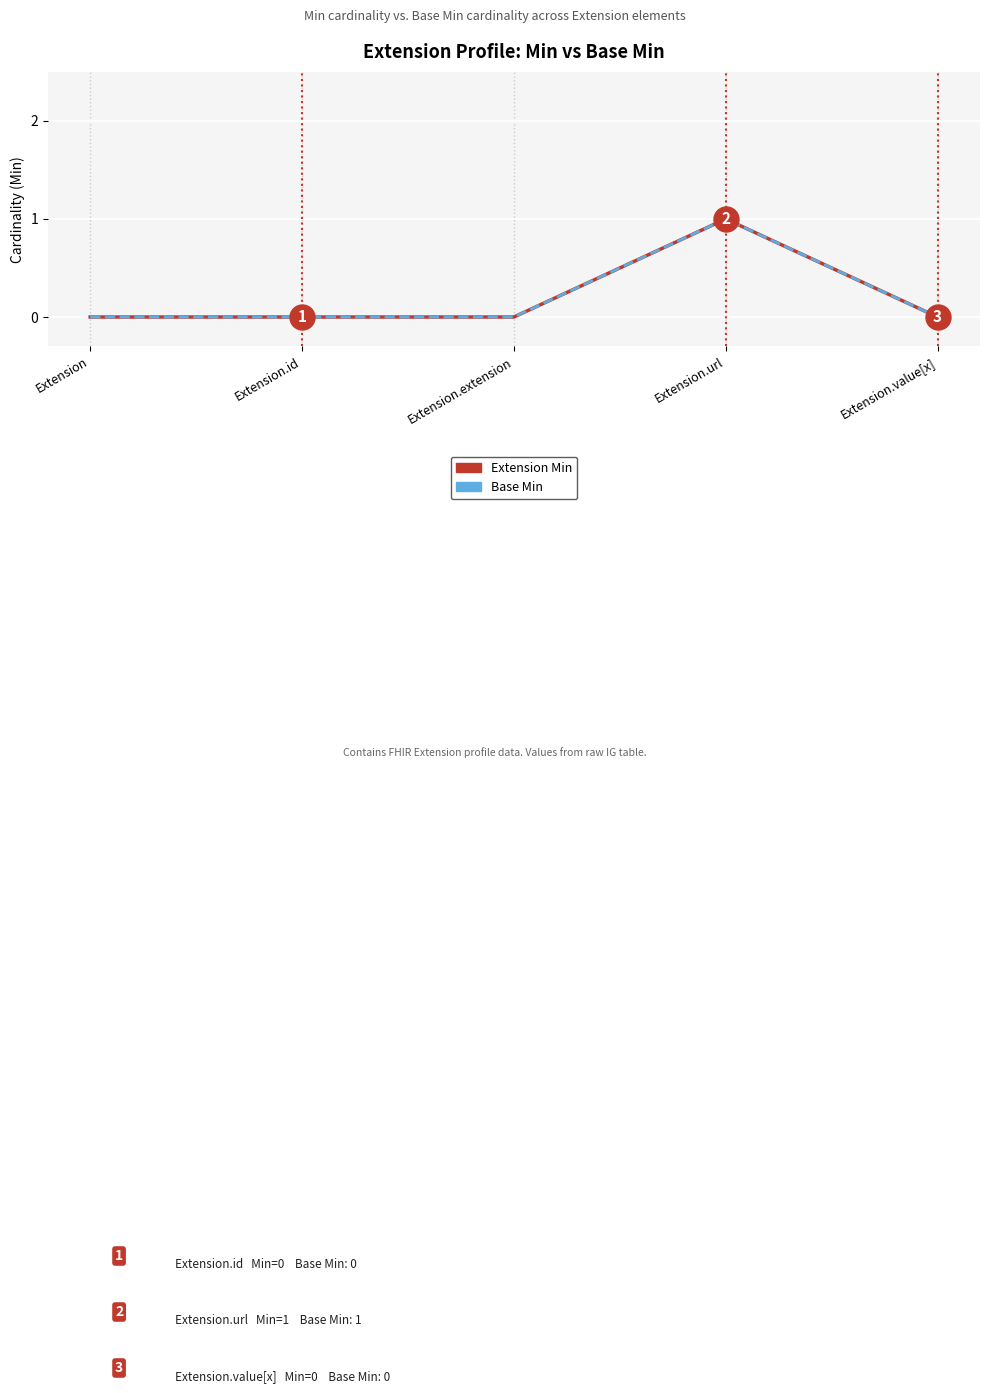

Between Extension.id and Extension.url, which series saw the biggest shift?

Extension Min